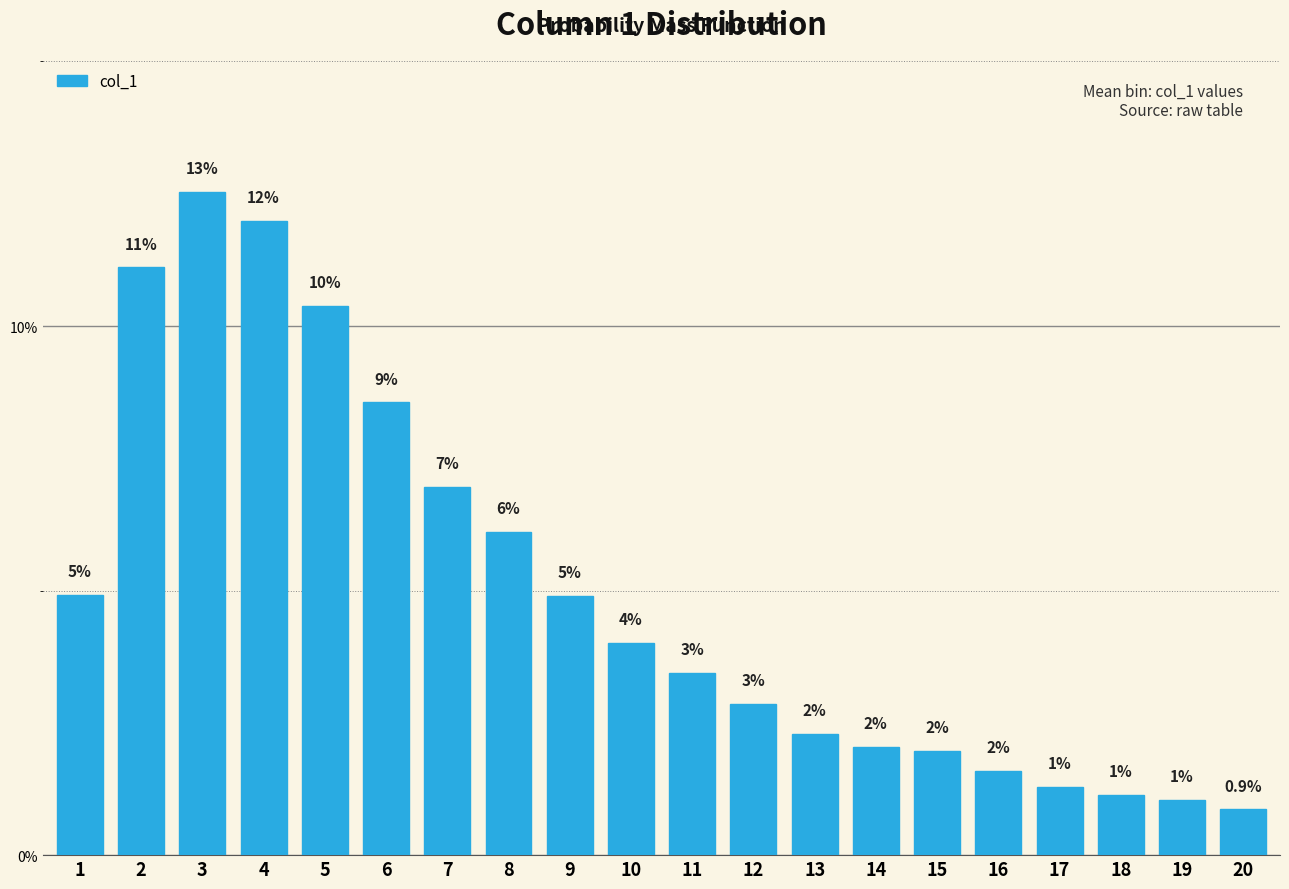

What is the value of the 15th bar from the left?

2.0